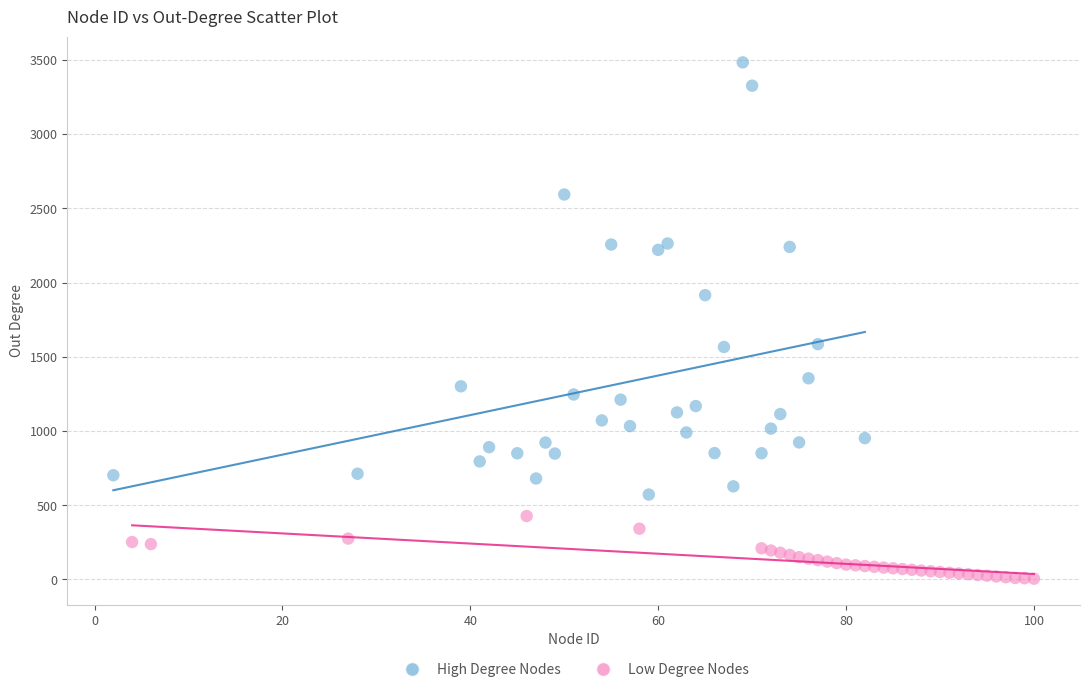

Which series contains the lowest Y value?

Low Degree Nodes